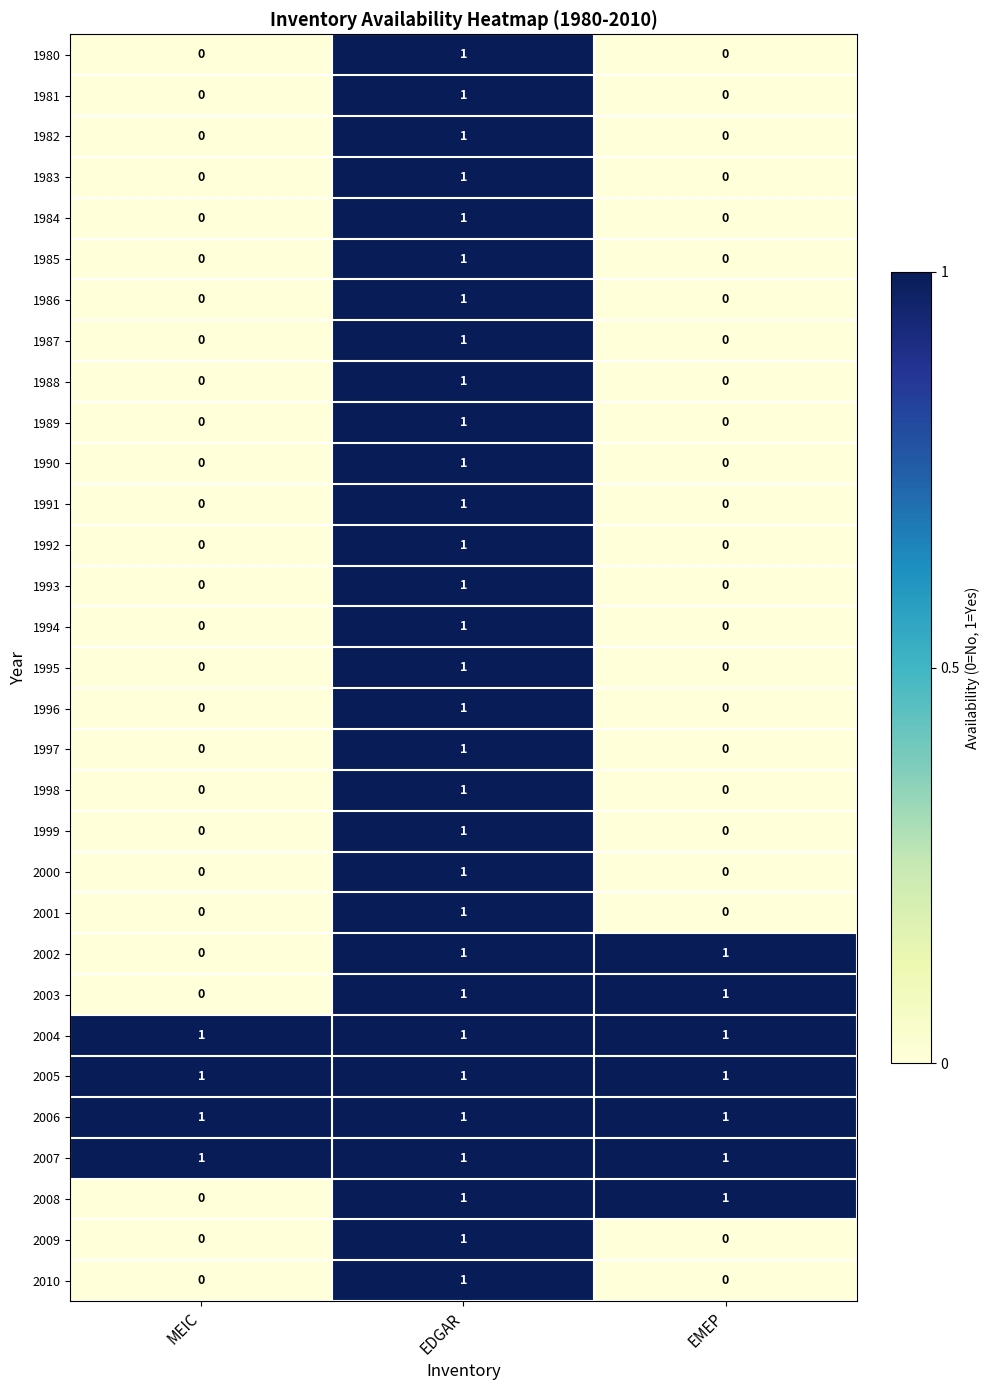

What is the greatest value displayed?

1